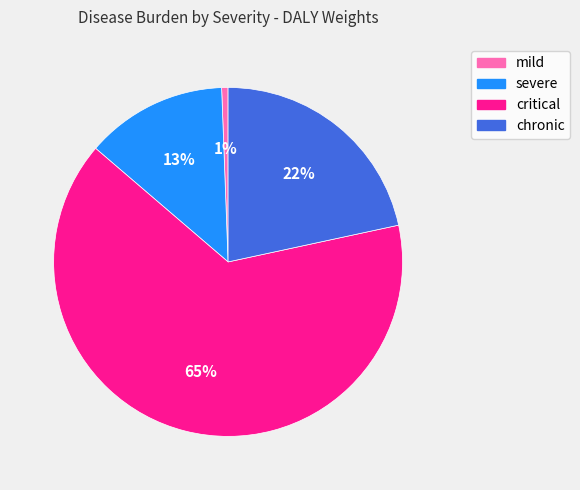

To the nearest percent, what is the combined percentage of critical and mild?

65%